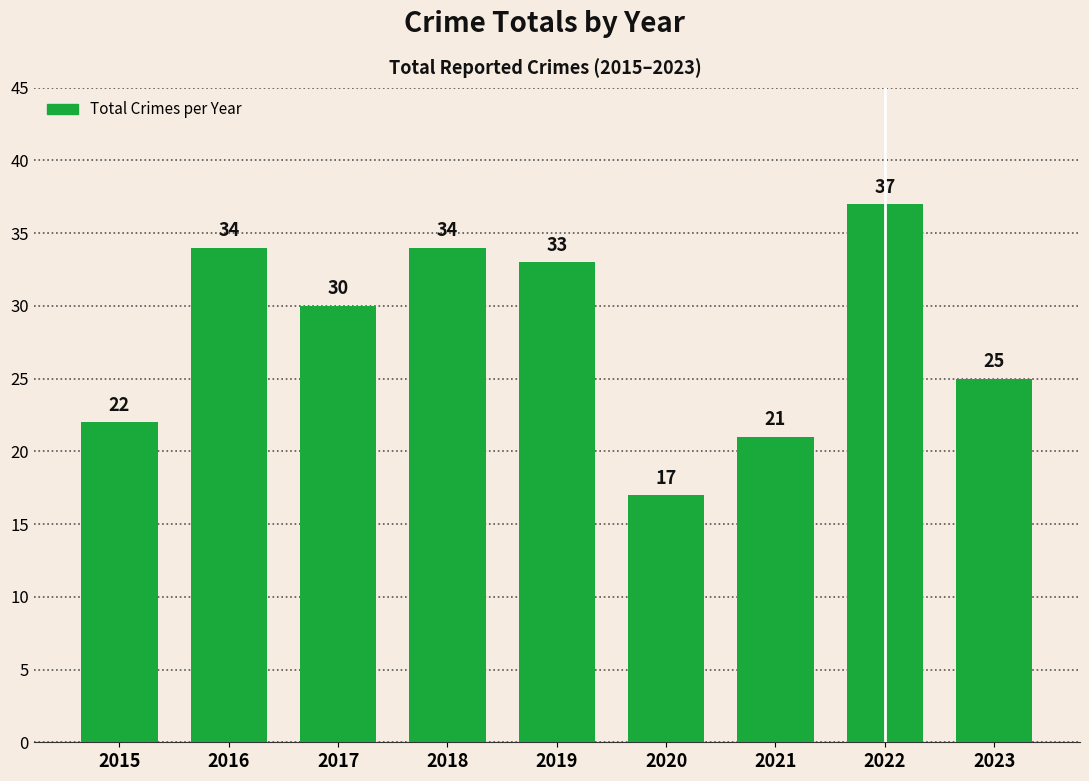

At which label does the data first exceed 30?

2016